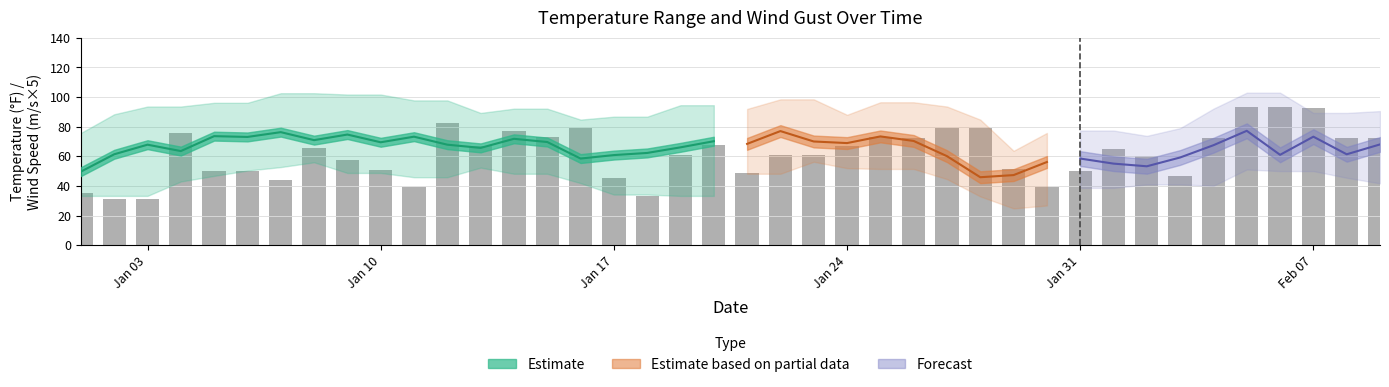

What is the label of the 33rd bar from the right?

2022-01-08